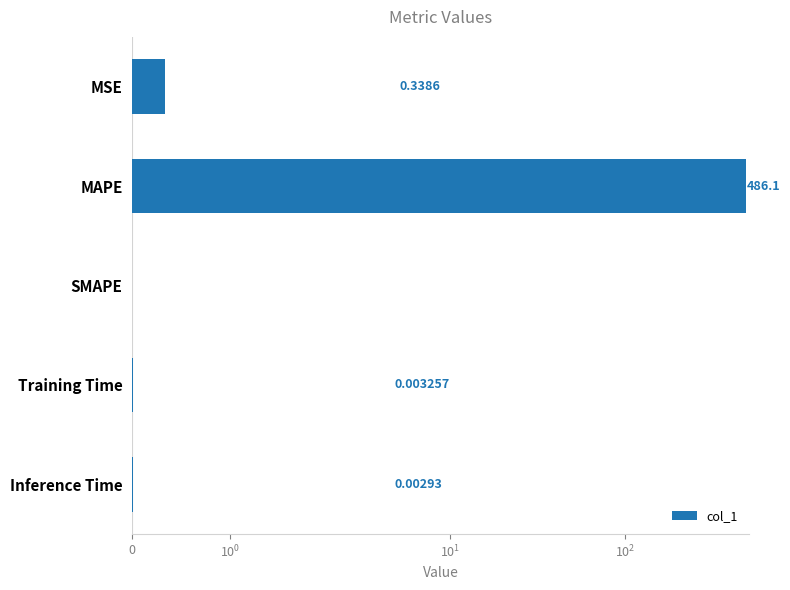

How many data points does each series have?

5